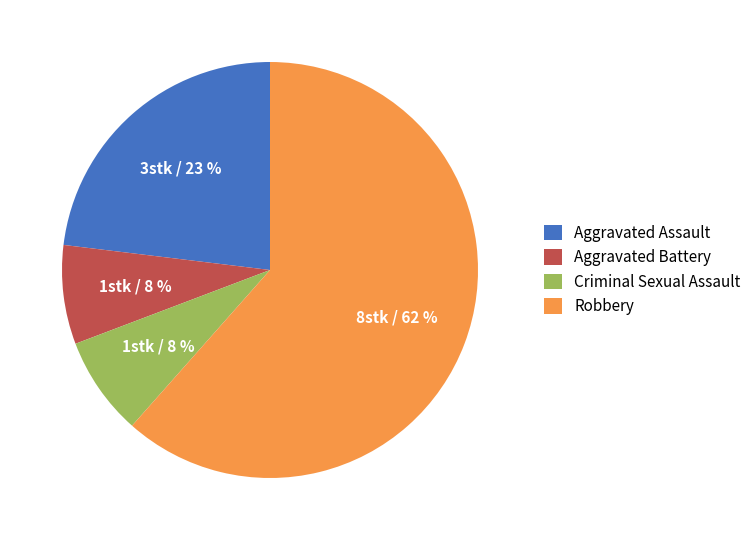

How many slices are in this pie chart?

4